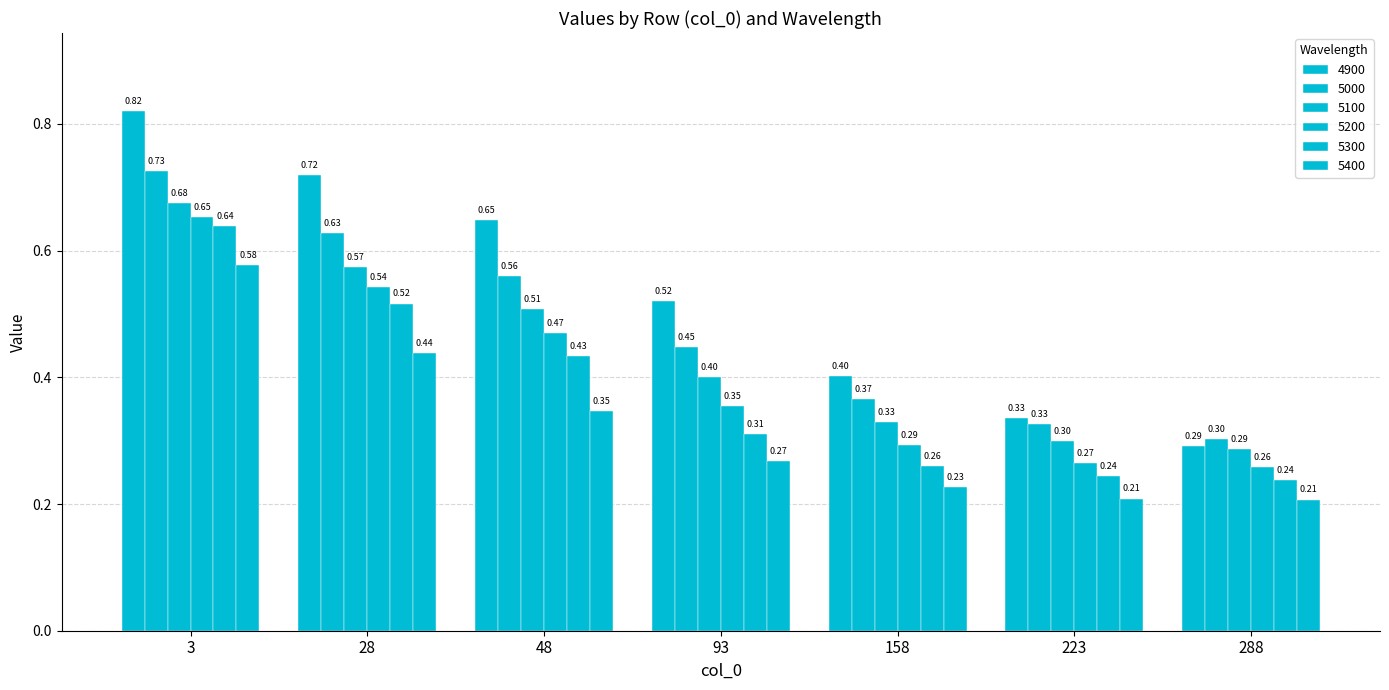

What is the difference between the highest and lowest values at 28?

0.3